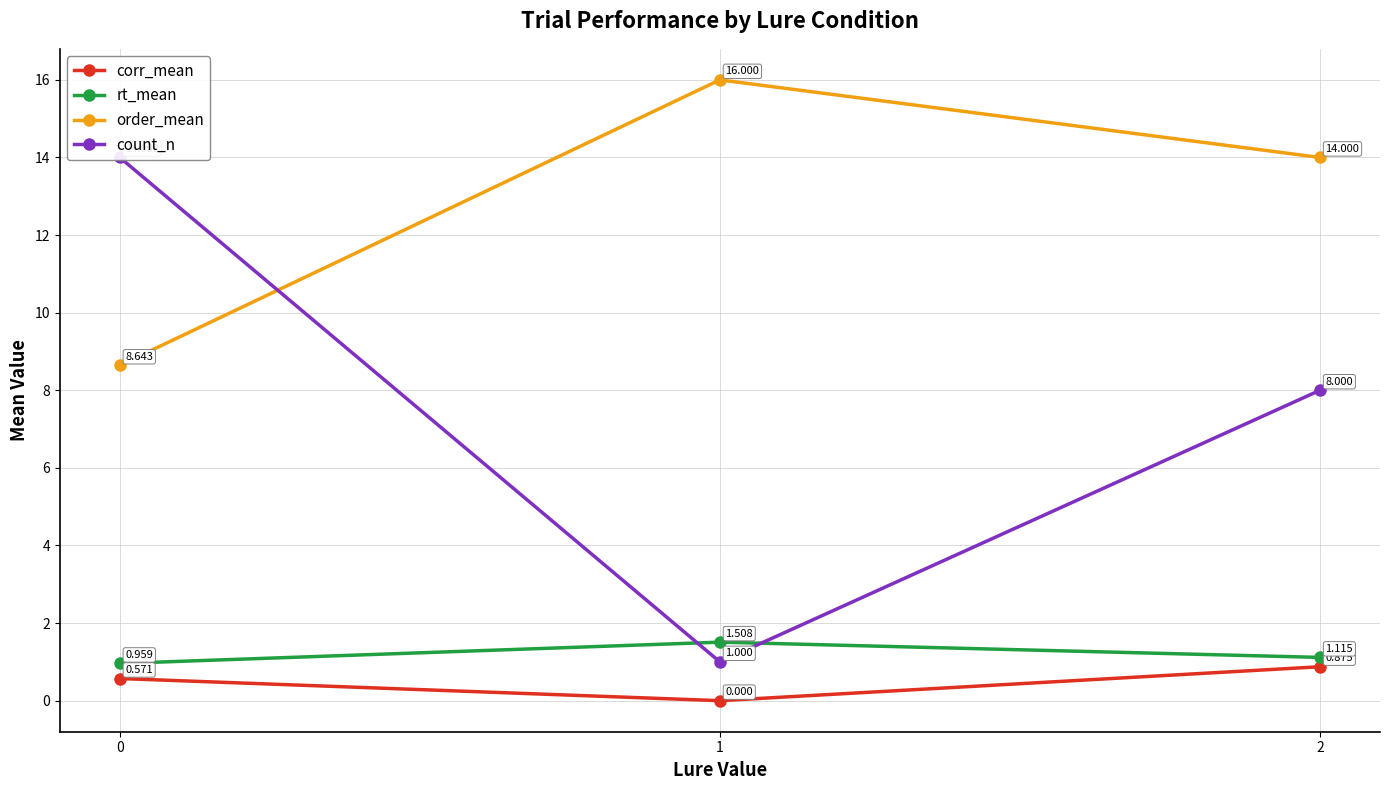

Is the value of count_n at 1 greater than the value of rt_mean at 1?

No